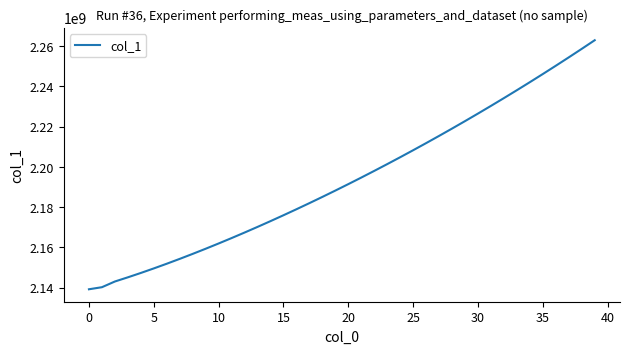

What is the difference between the maximum and minimum values?

123725004.8